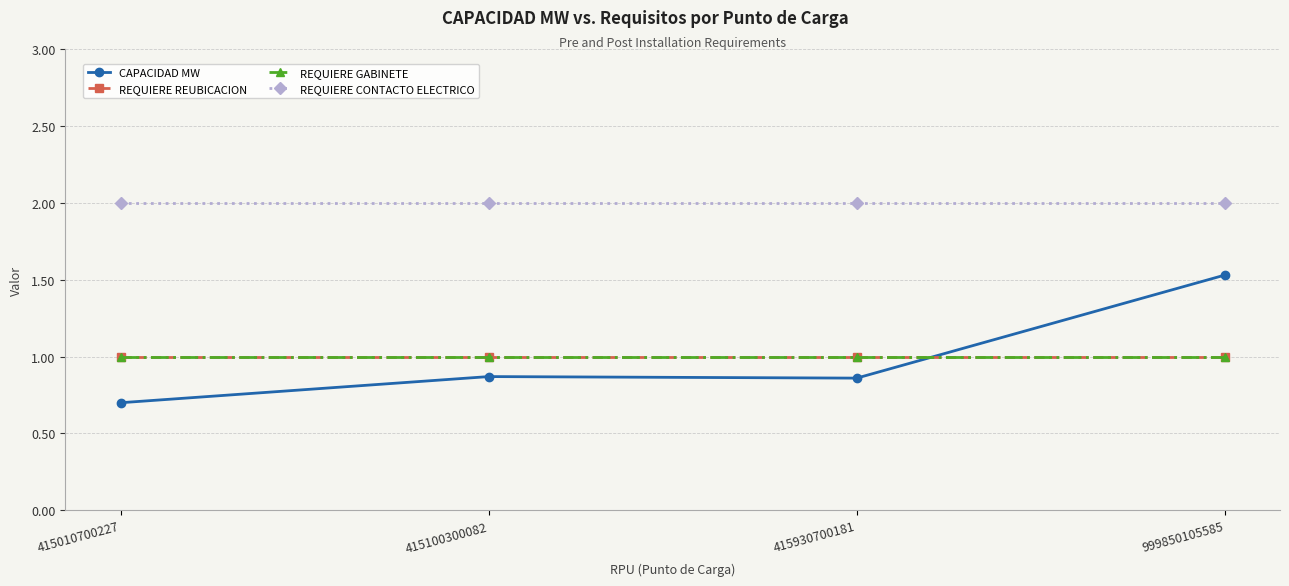

True or false: REQUIERE CONTACTO ELECTRICO and REQUIERE GABINETE cross at least once.

False